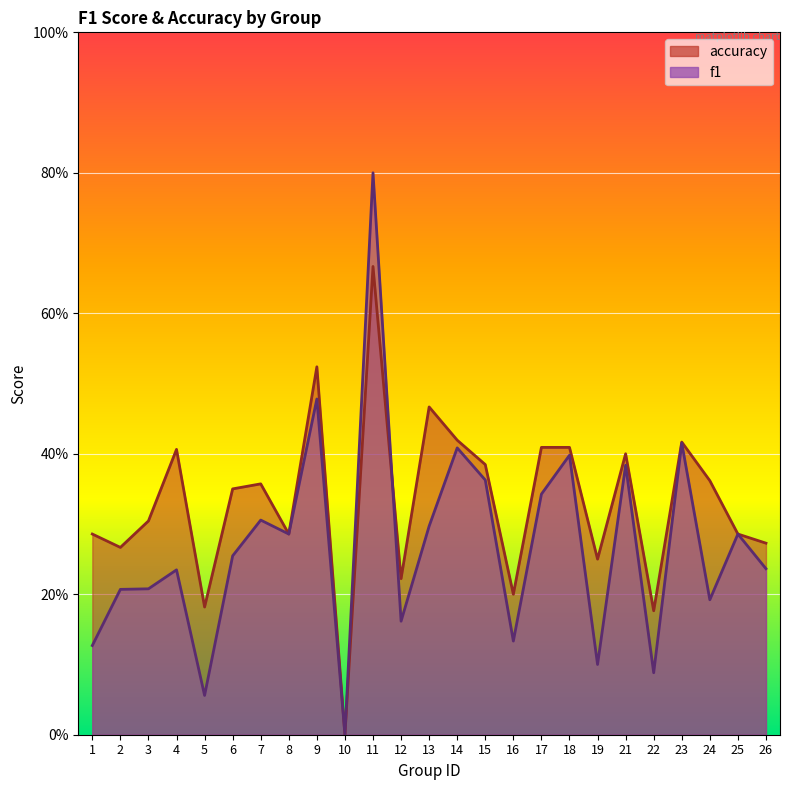

List the series in order of their peak value, lowest first.

accuracy, f1